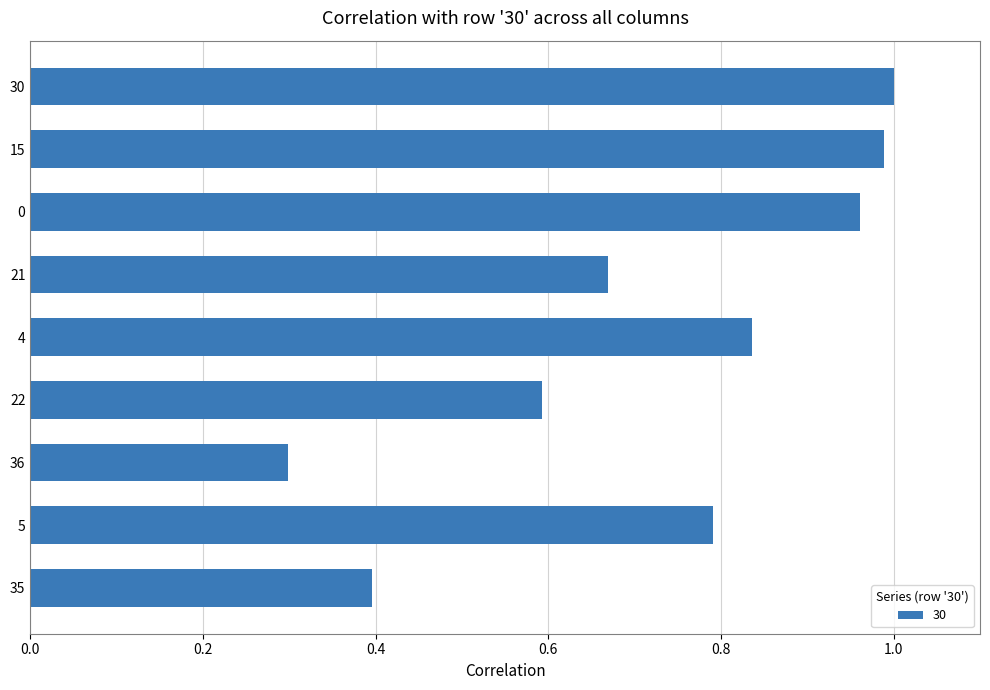

What is the sum of the values at 21 and 4?

1.5